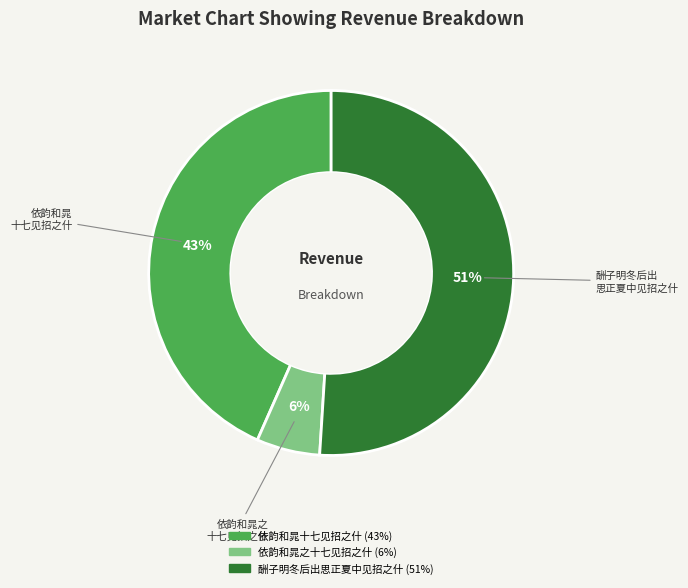

To the nearest percent, what is the difference between the largest and smallest slice percentages?

45%